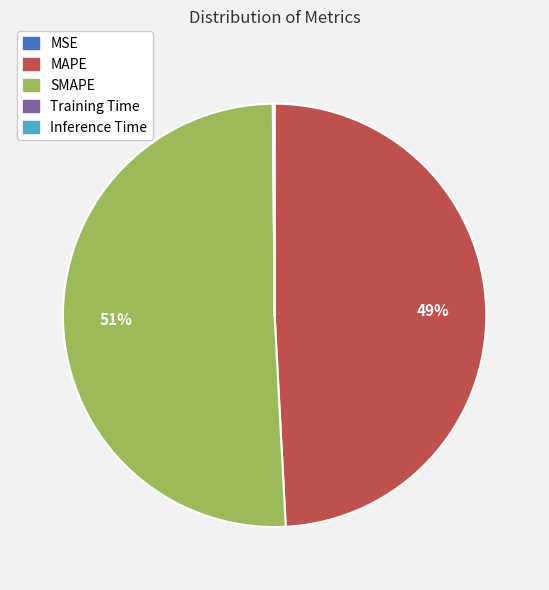

What is the majority slice?

SMAPE